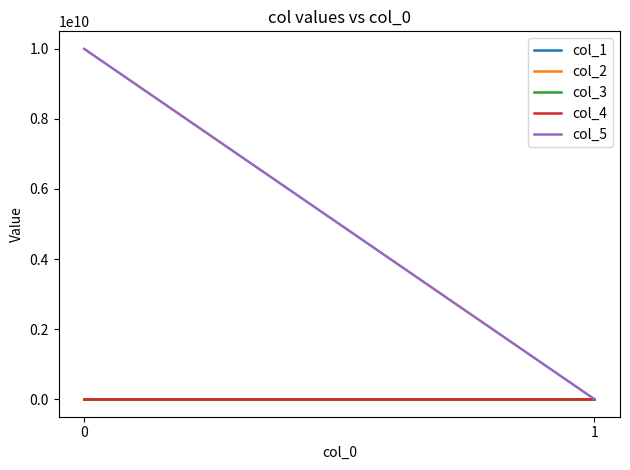

Reading left to right, what are all the values shown in this chart?

col_1: 0.0	0.0
col_2: 0.0	0.0
col_3: 0.0	0.0
col_4: 0.0	0.0
col_5: 10000000000.0	0.0